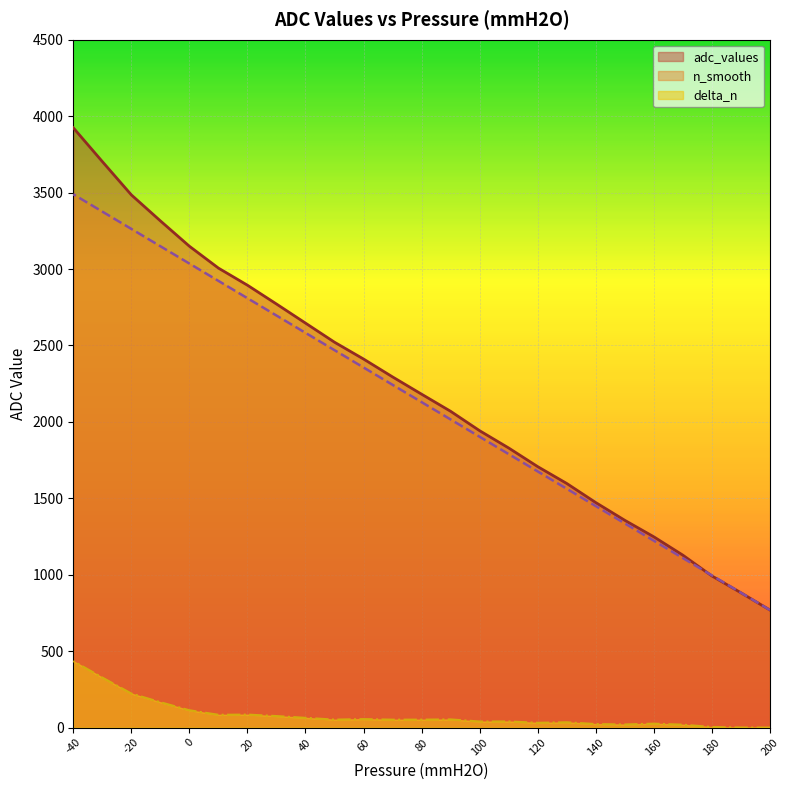

What is the difference between the delta_n values at -20 and -40?

212.3